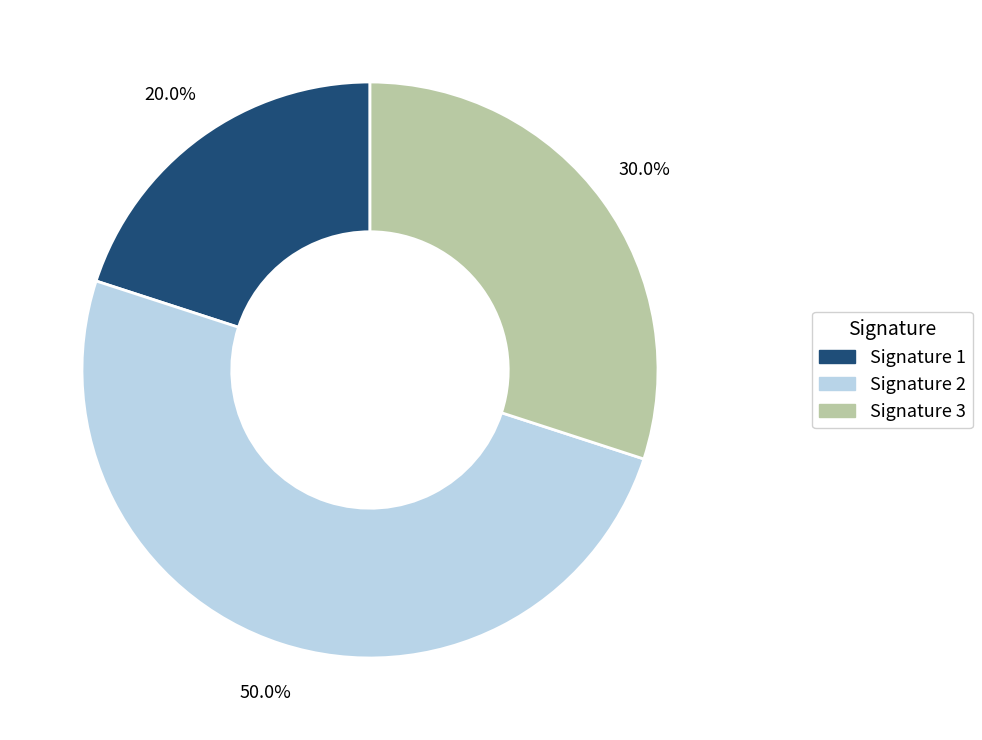

To the nearest percent, what is the average slice percentage?

33%